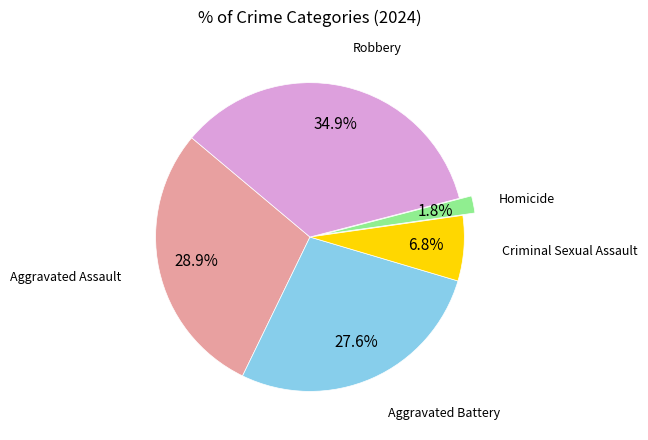

Count the number of slices in the pie.

5